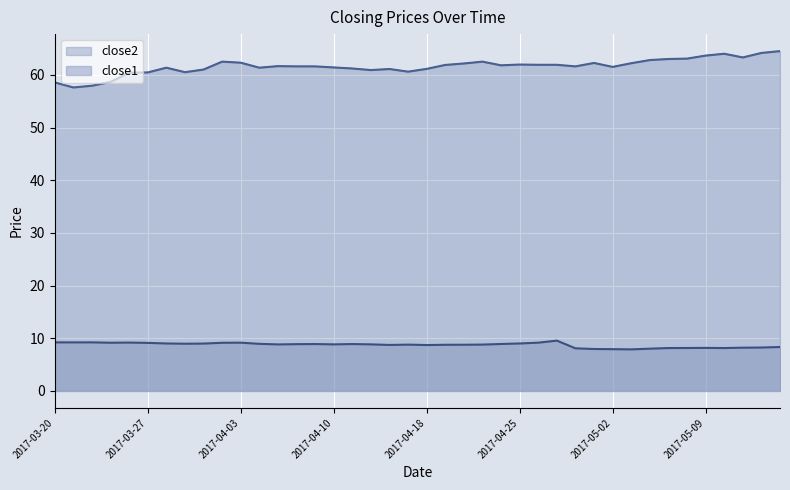

True or false: close2 and close1 intersect in this chart.

False